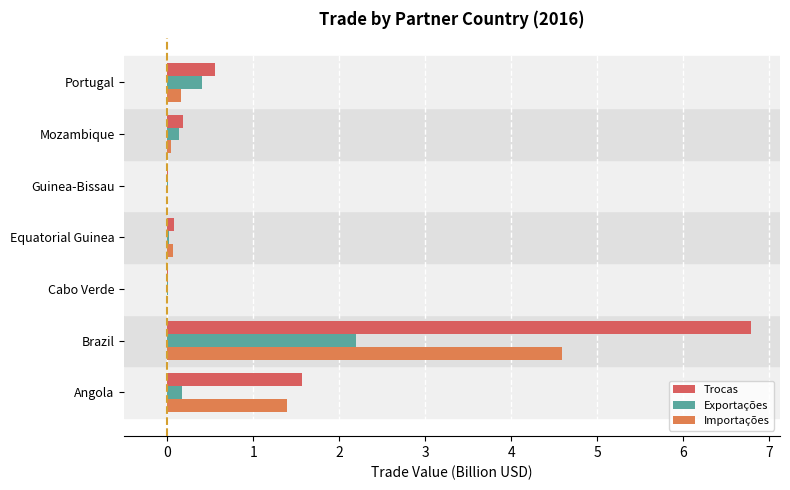

At how many categories does at least one series exceed 5?

1